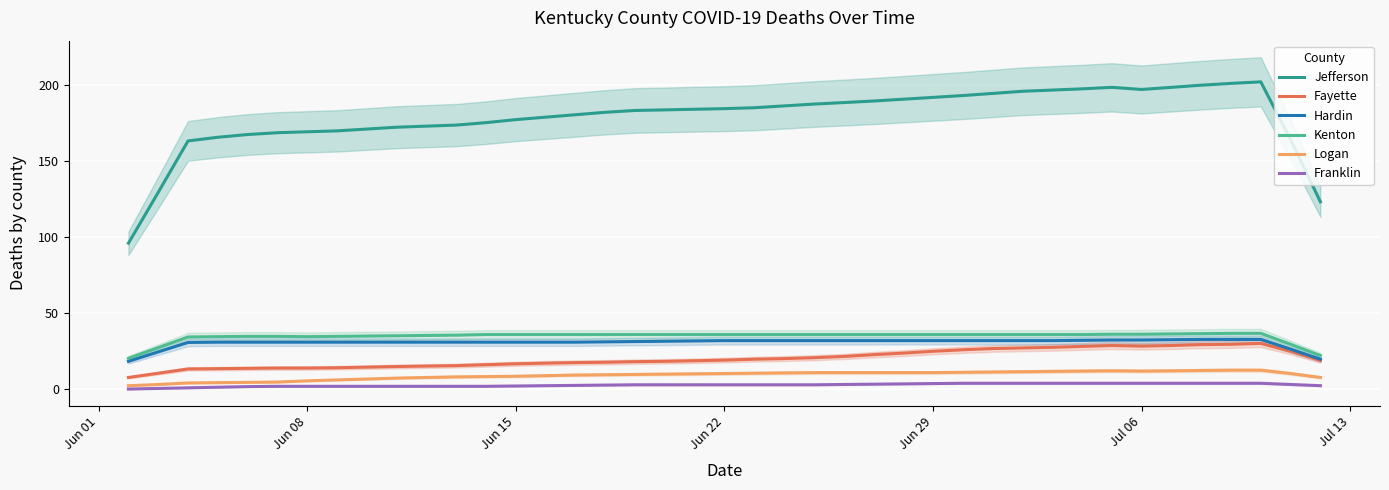

True or false: Logan and Hardin intersect in this chart.

False